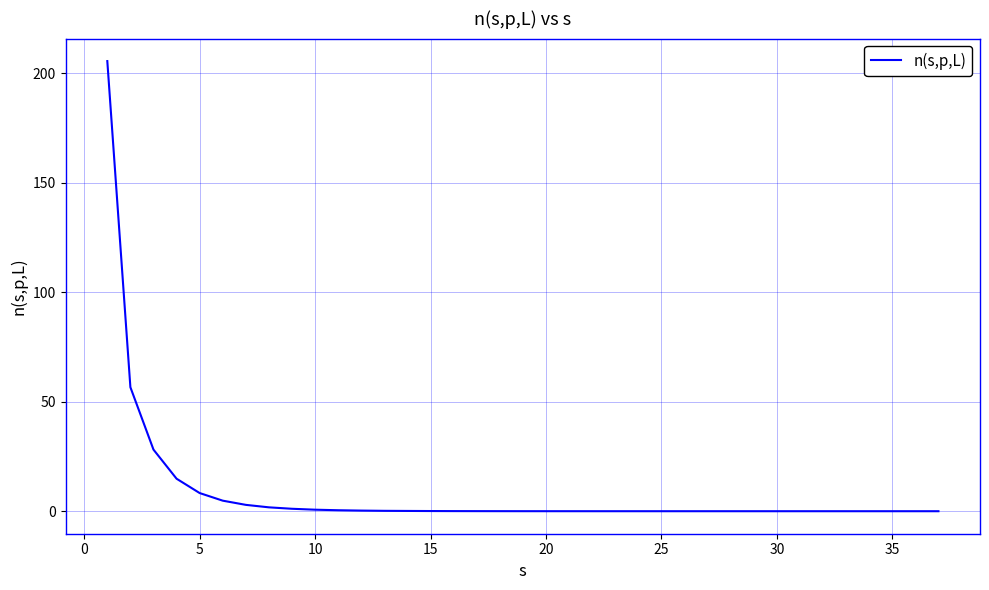

What is the difference between the maximum and minimum values?

205.5